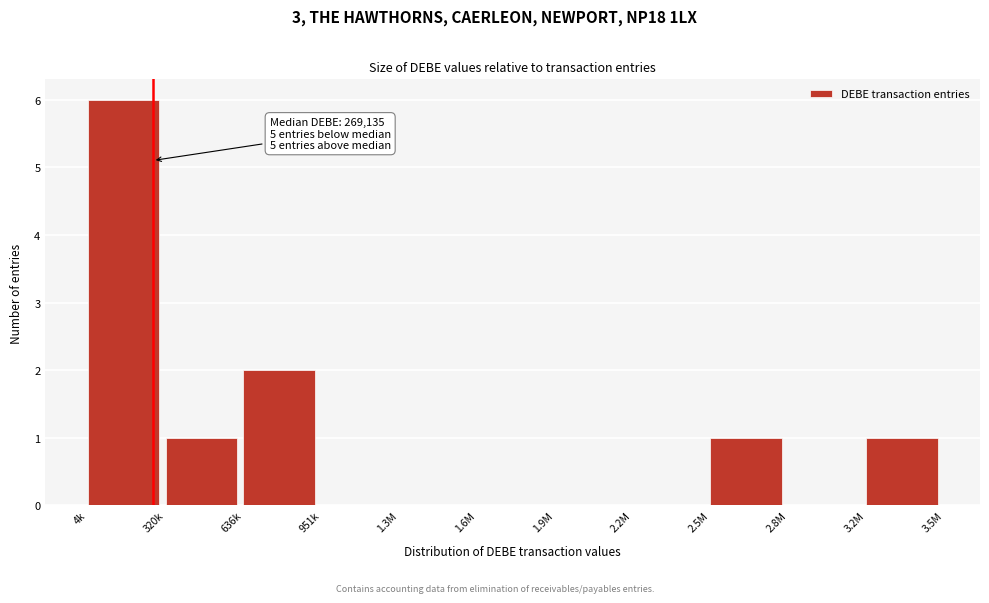

Reading right to left, list all the values displayed in this chart.

3.2M=1	2.8M=0	2.5M=1	2.2M=0	1.9M=0	1.6M=0	1.3M=0	951k=0	636k=2	320k=1	4k=6